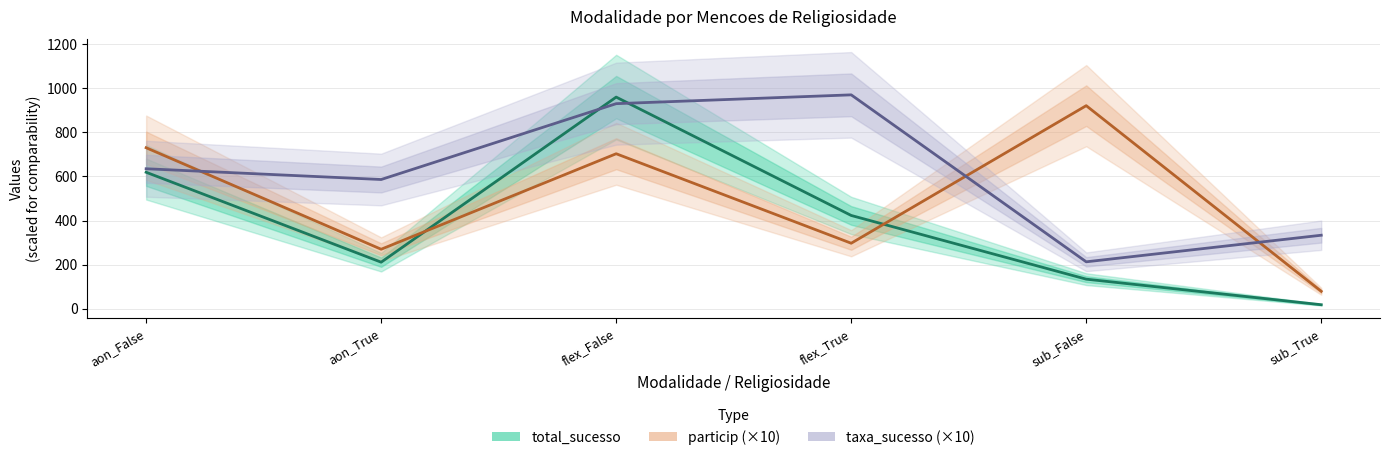

What is the maximum value for particip?

921.1